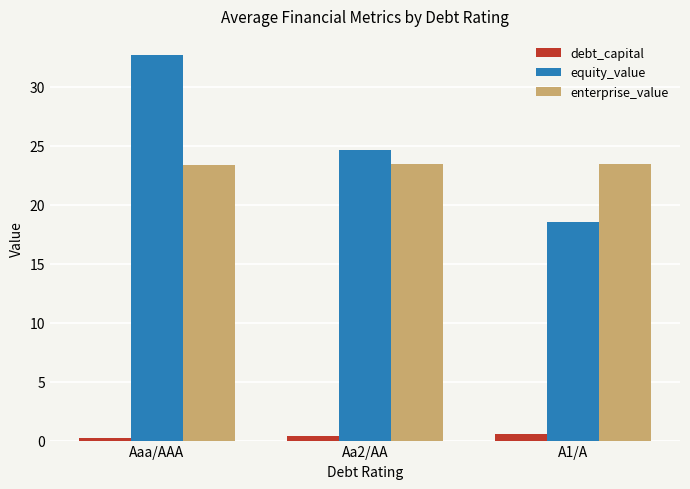

Rank the series by their maximum value, from lowest to highest.

debt_capital, enterprise_value, equity_value